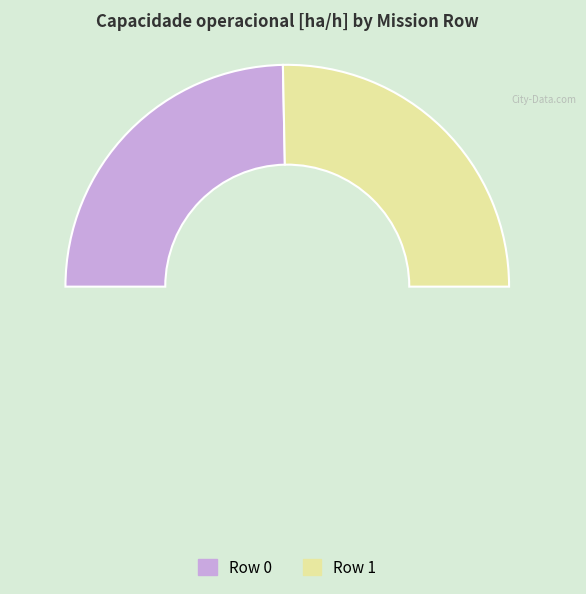

To the nearest percent, what is the combined percentage of Row 1 and Row 0?

100%